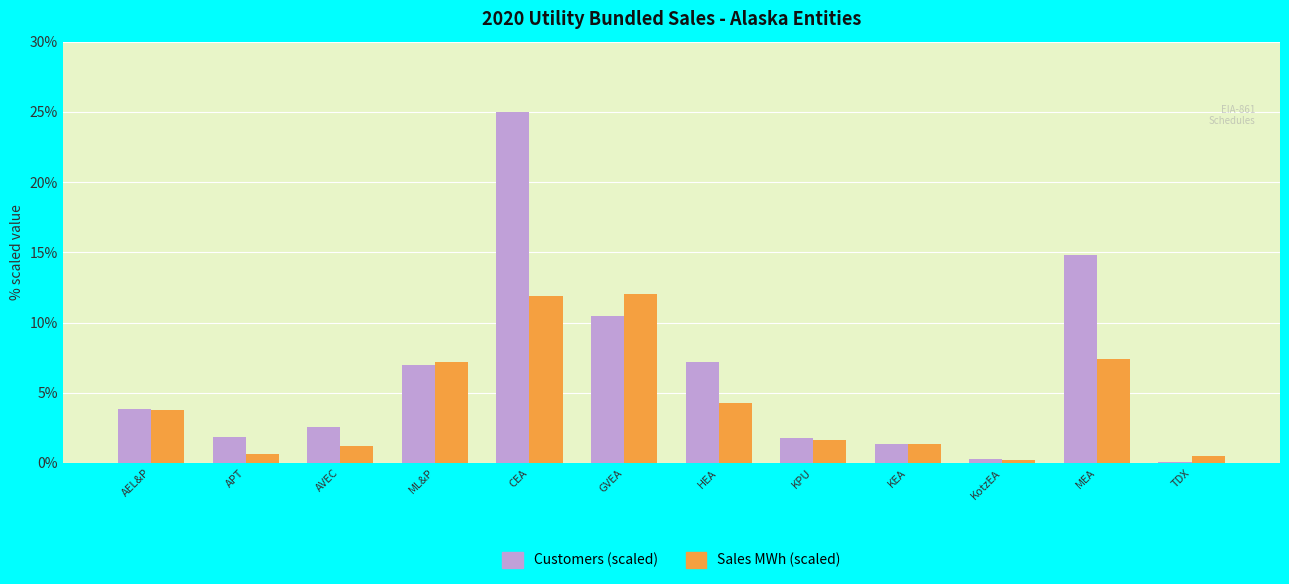

What is the total value across all series at ML&P?

14.1